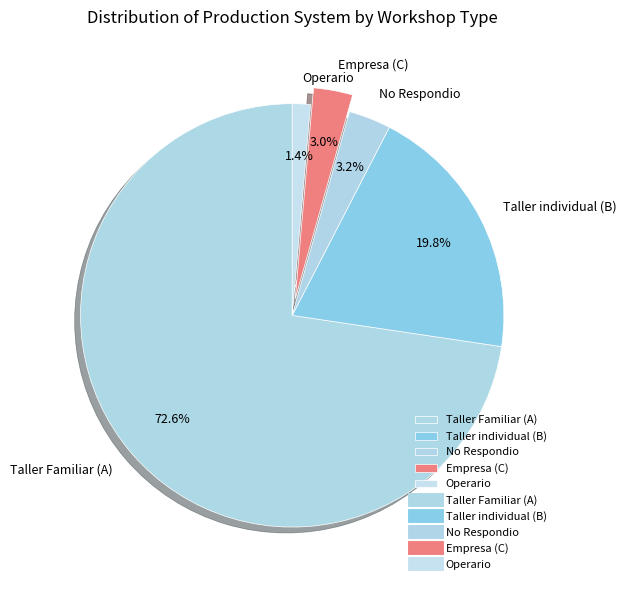

What portion of the pie excludes Empresa (C)?

97.0%